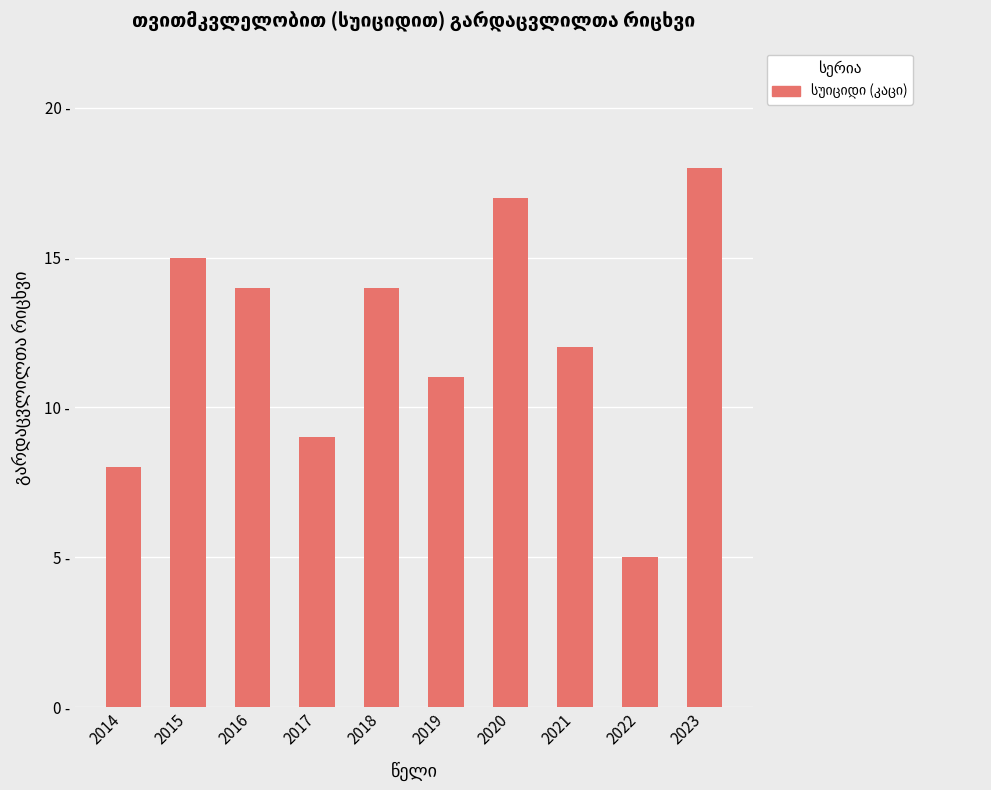

Reading left to right, what are all the values shown in this chart?

8	15	14	9	14	11	17	12	5	18